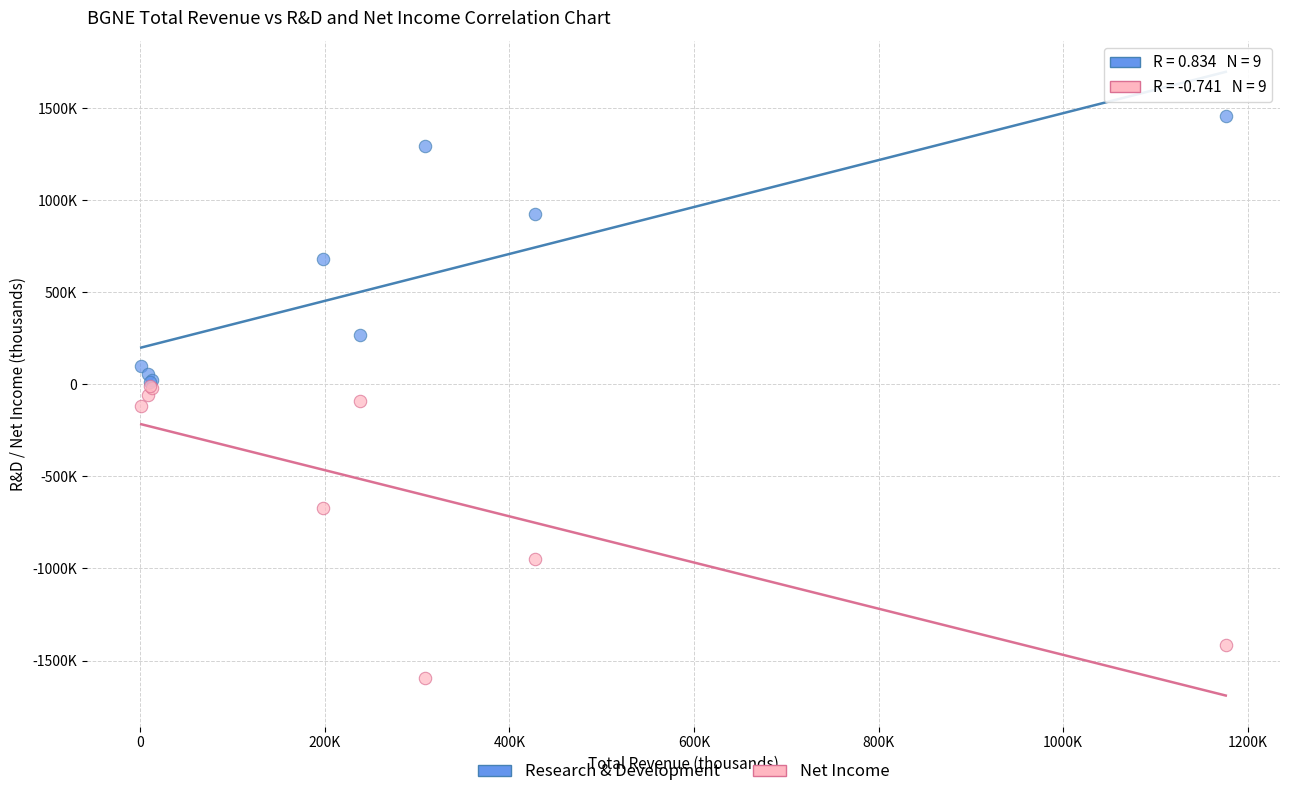

Which series contains the highest Y value?

Research & Development